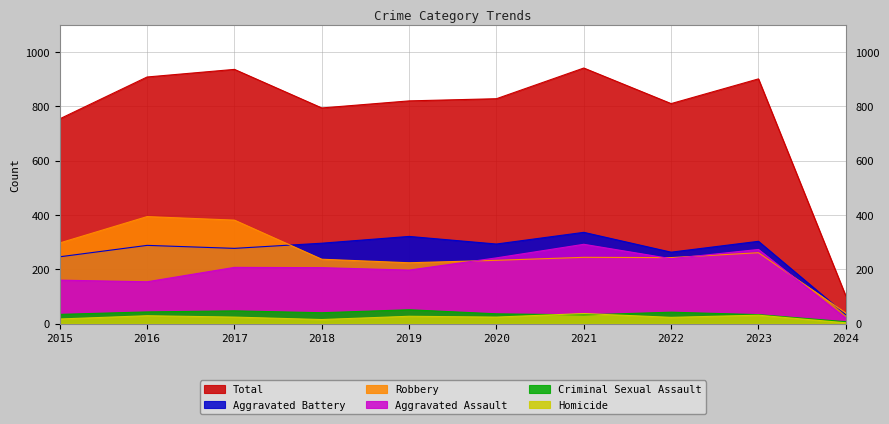

What value does the Aggravated Battery series have at 2020?

293